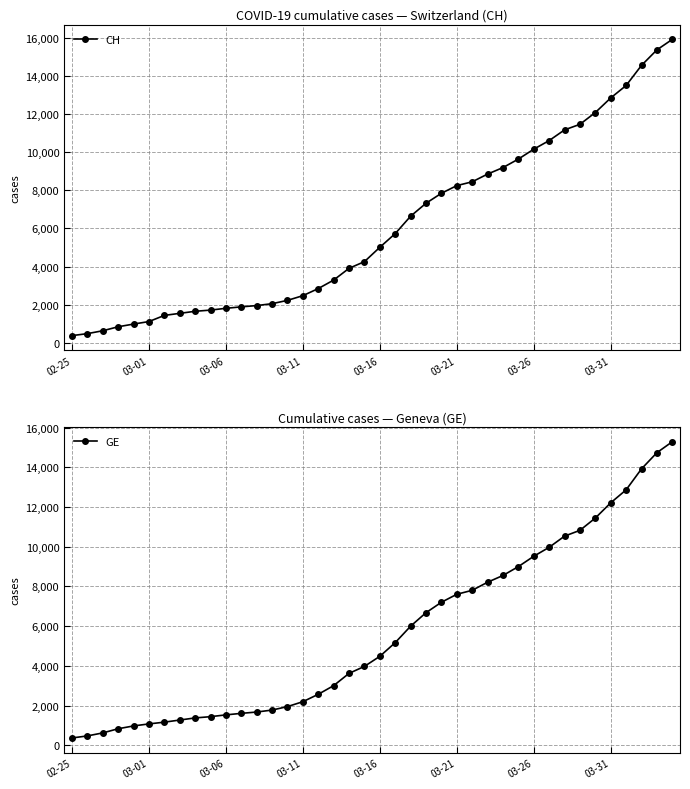

Where is GE nearest to the value 7829?

26